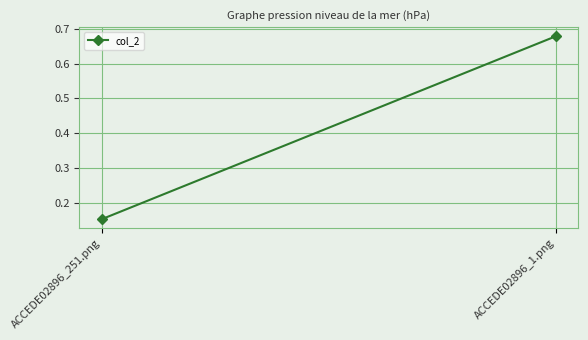

Reading right to left, list all the values displayed in this chart.

ACCEDE02896_1.png=0.7	ACCEDE02896_251.png=0.2